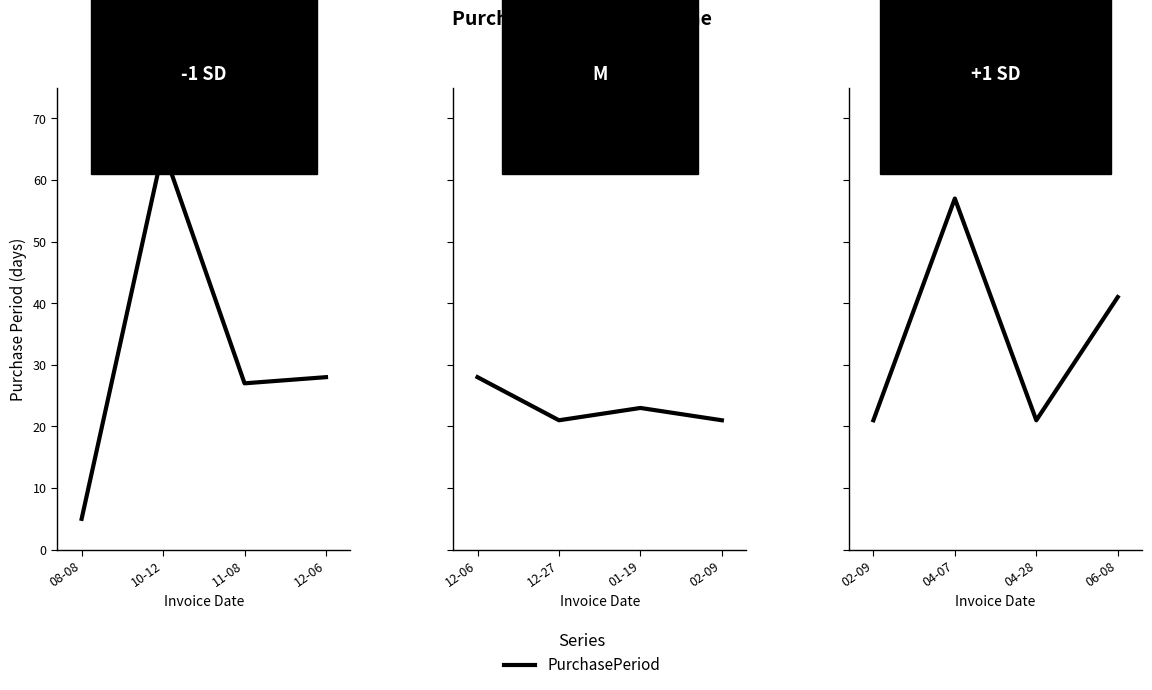

List the labels in order of value, smallest first.

02-09, 04-28, 06-08, 04-07